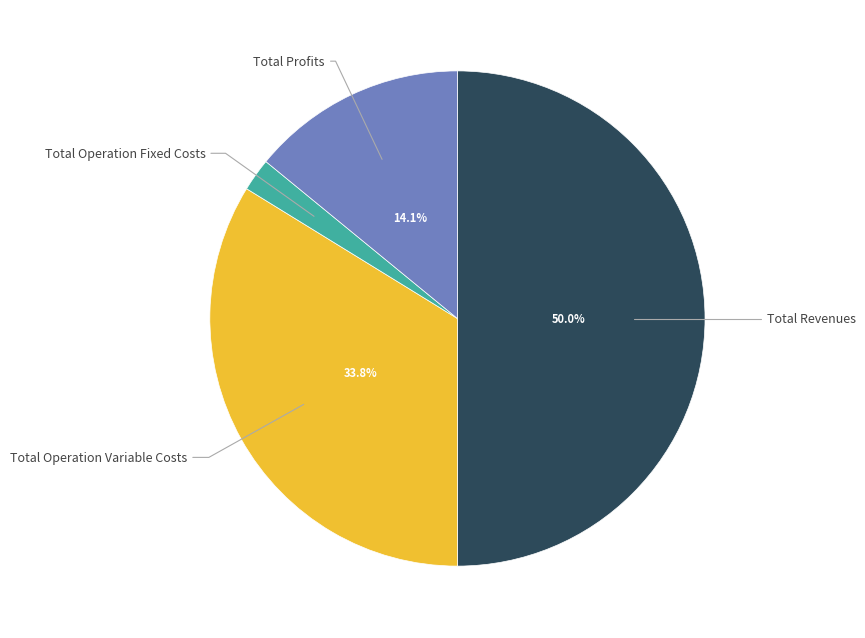

Is there a majority slice in this chart?

No